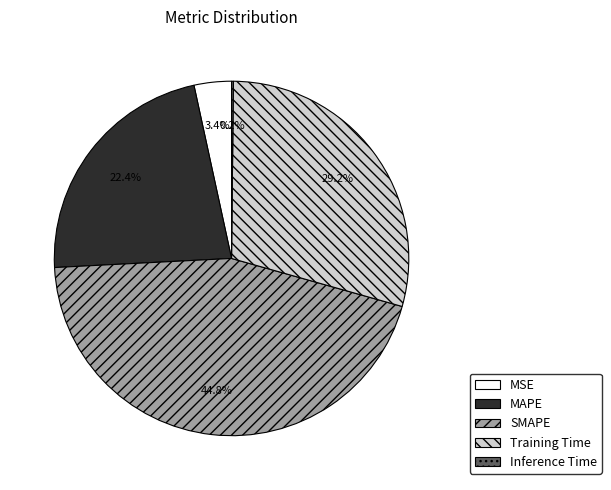

Between Training Time and MSE, which is larger?

Training Time